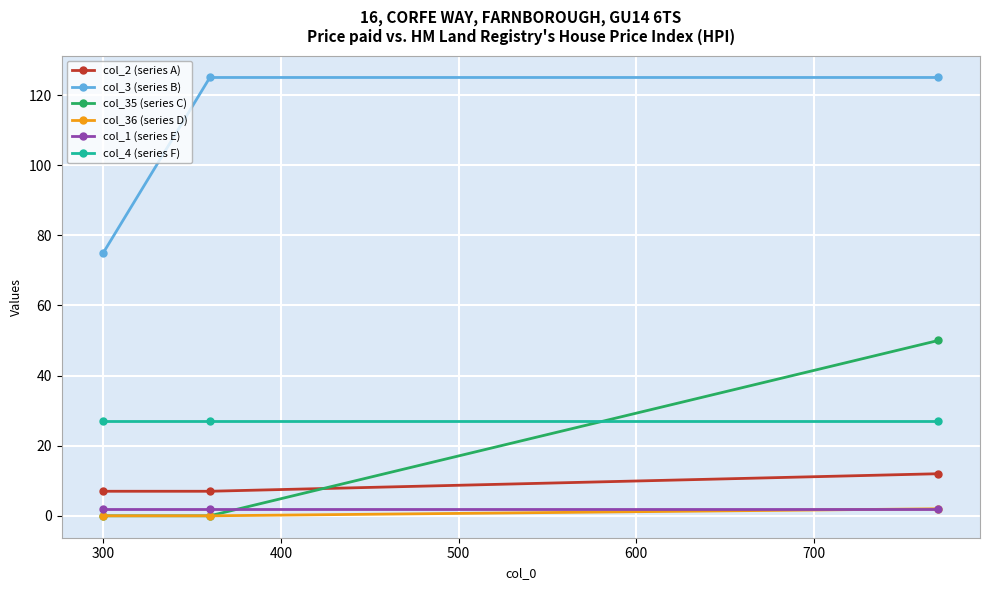

What is the maximum value shown in the chart?

125